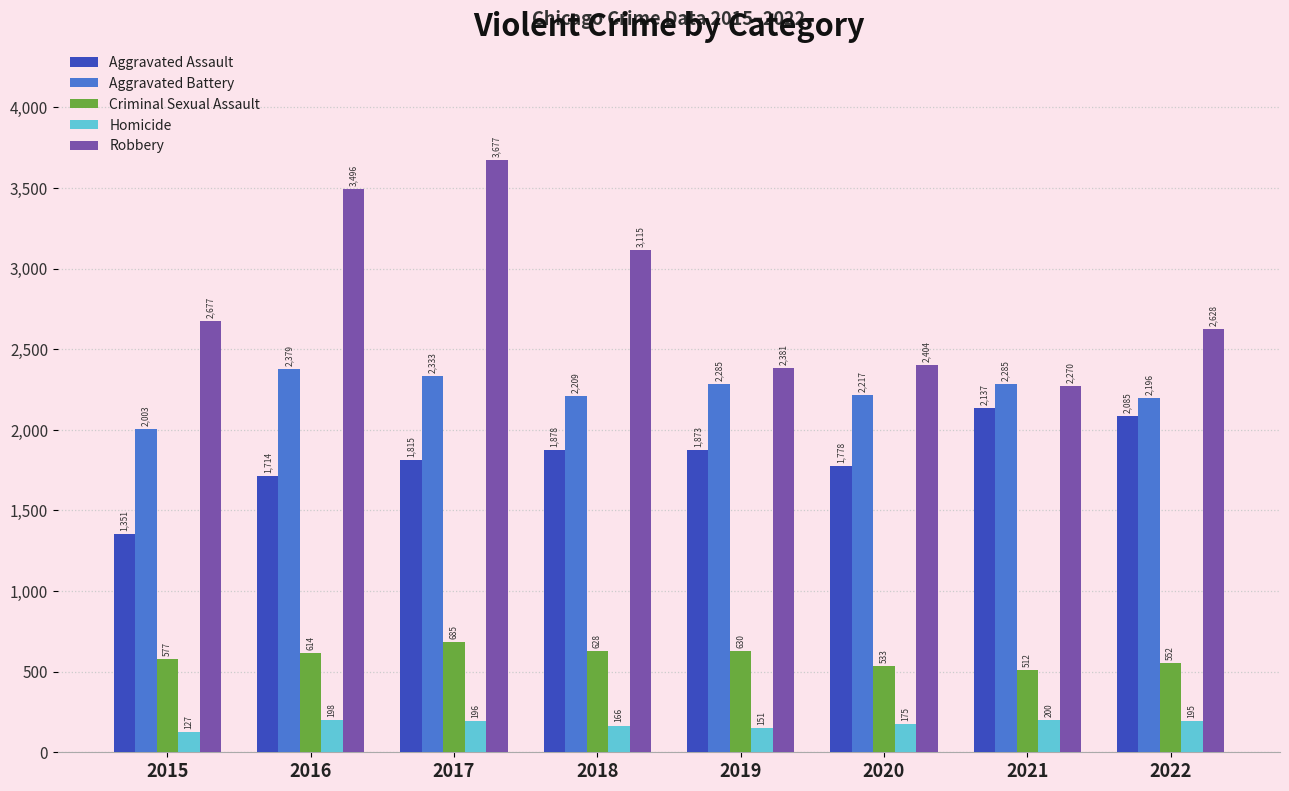

Rank the series by their average value, from highest to lowest.

Robbery, Aggravated Battery, Aggravated Assault, Criminal Sexual Assault, Homicide